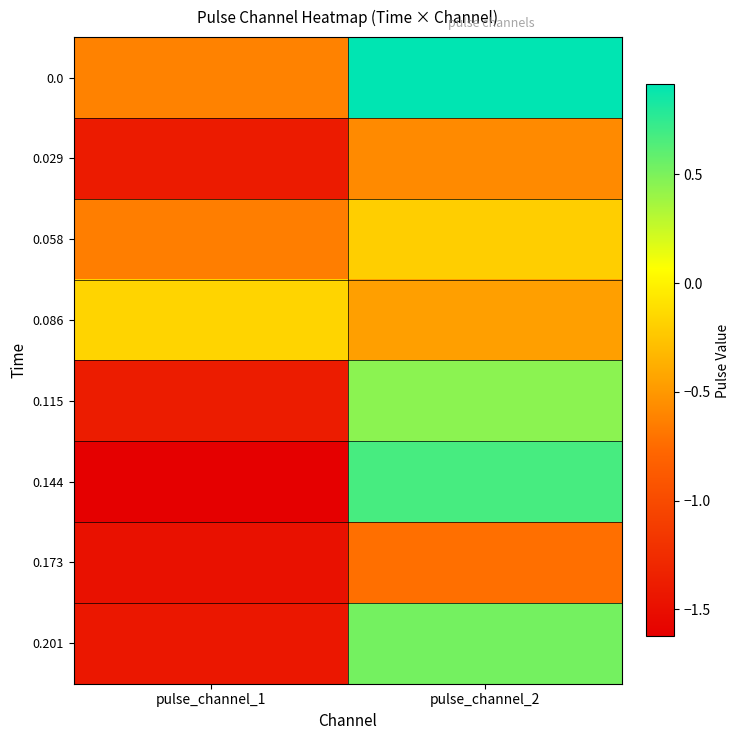

What is the spread (max minus min) of values at pulse_channel_2?

1.6